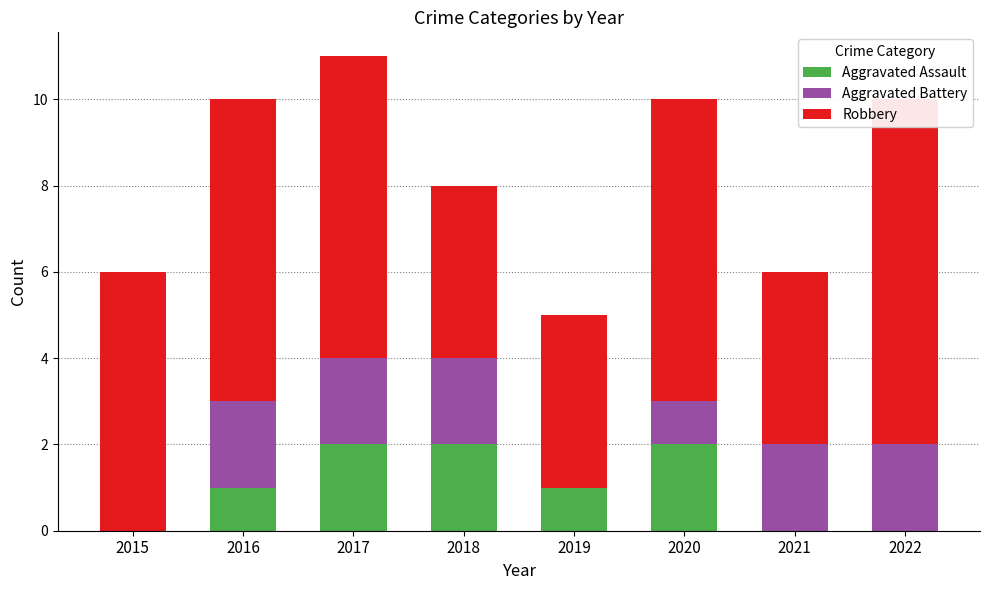

Rank the categories by Aggravated Battery value from highest to lowest.

2016, 2017, 2018, 2021, 2022, 2020, 2015, 2019